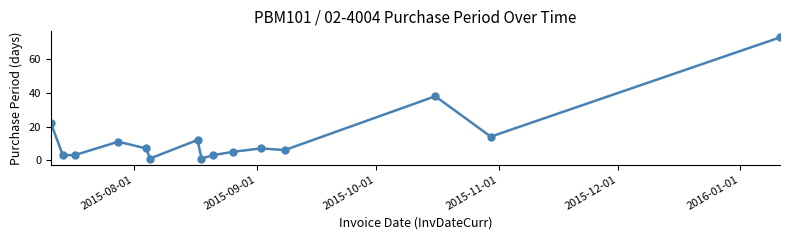

What is the greatest value displayed?

73